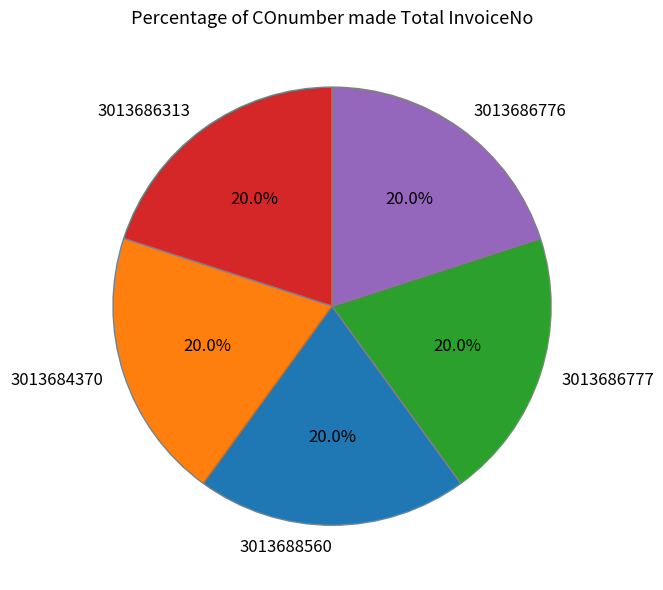

To the nearest percent, what portion does 3013686776 represent?

20%